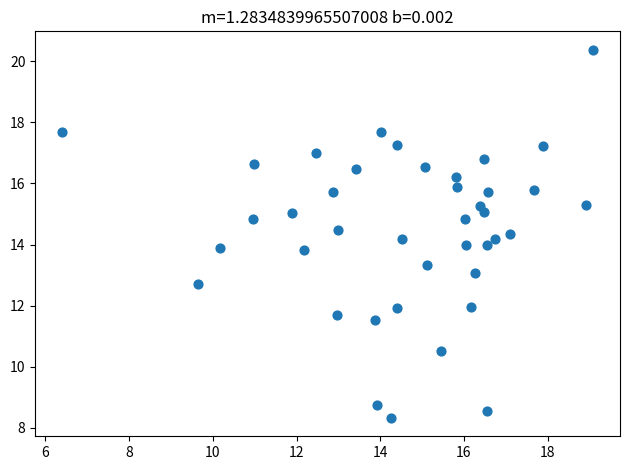

What is the range of X values (max minus min)?

12.7